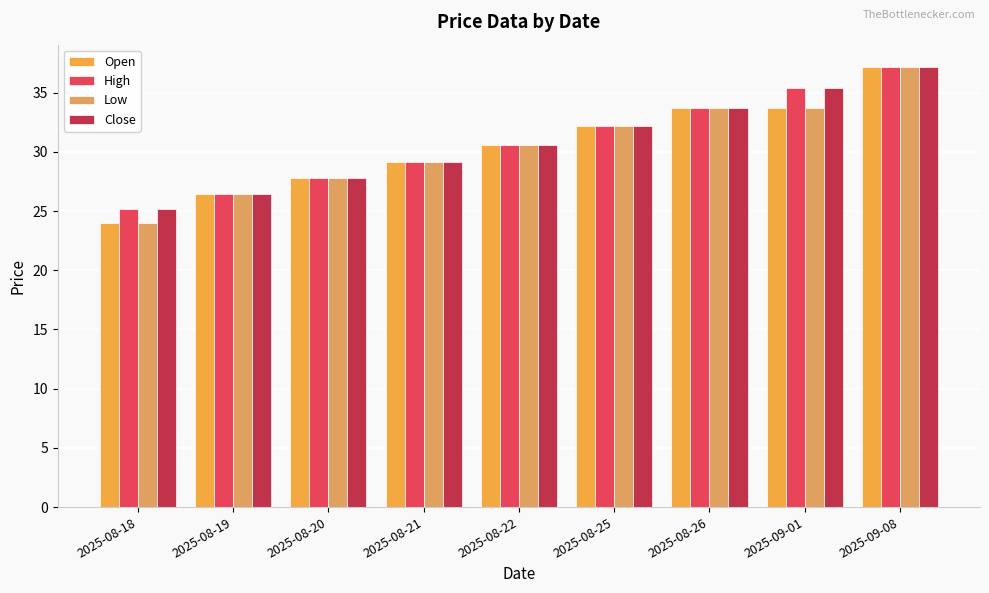

How many bars are there in total?

36